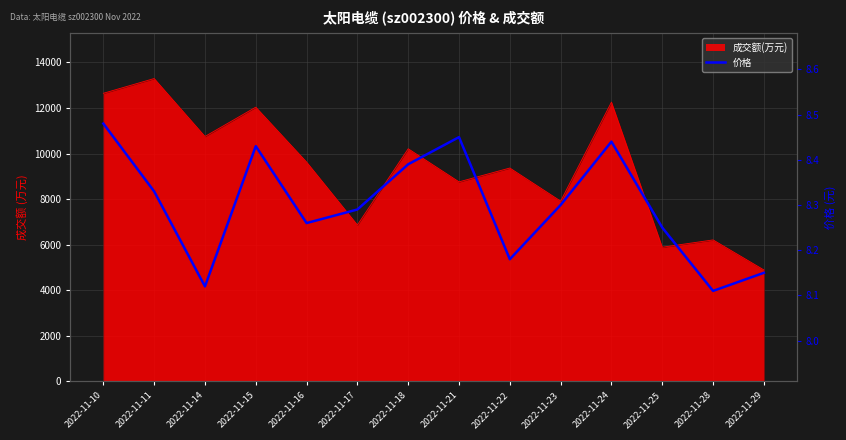

How many interior local peaks (higher than both neighbors) does the data have?

3